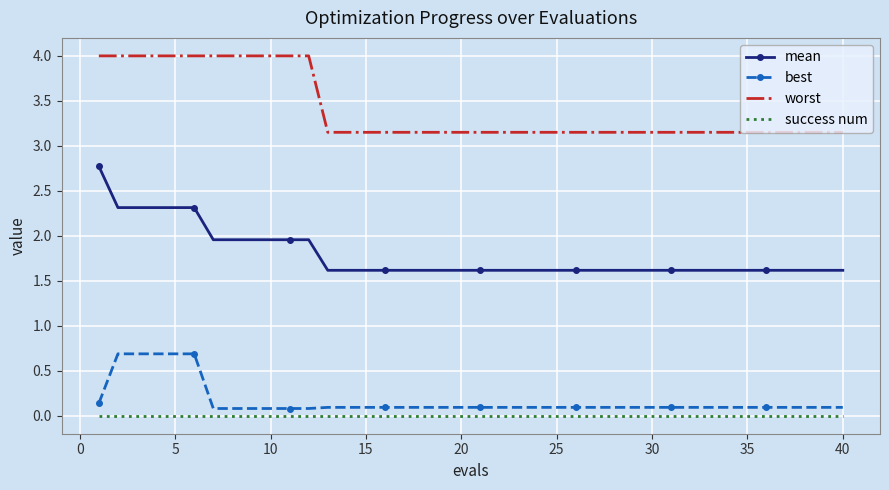

Which series has the widest spread of values?

mean